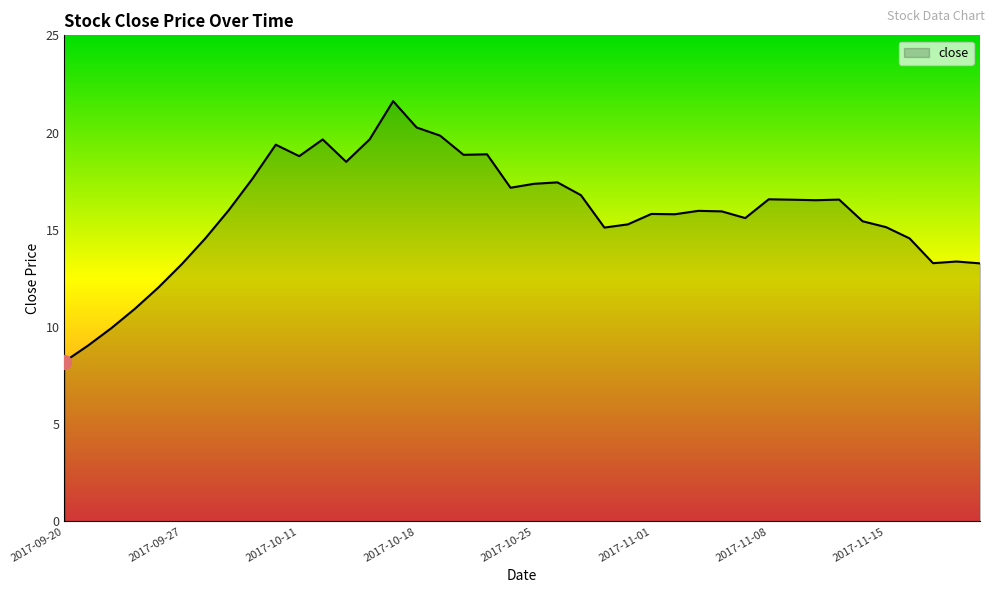

How many points are higher than both their immediate neighbors (excluding endpoints)?

10